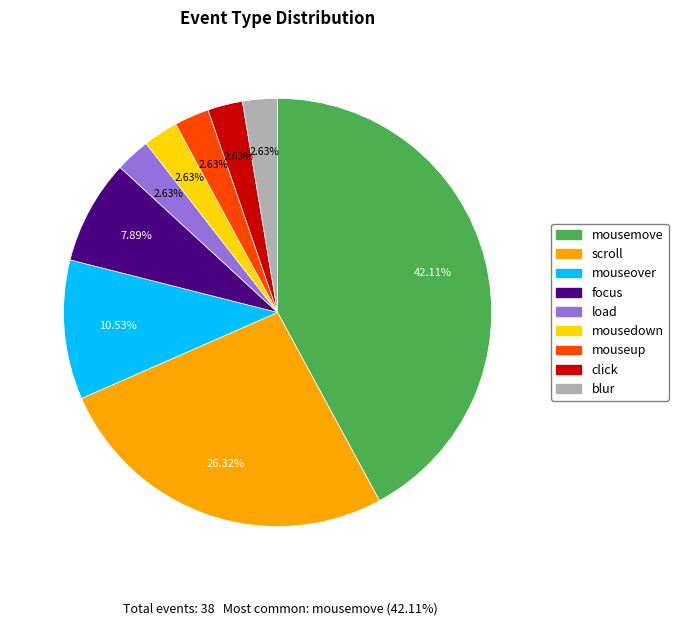

Combined, what portion of the pie is mousedown and mouseover?

13.2%